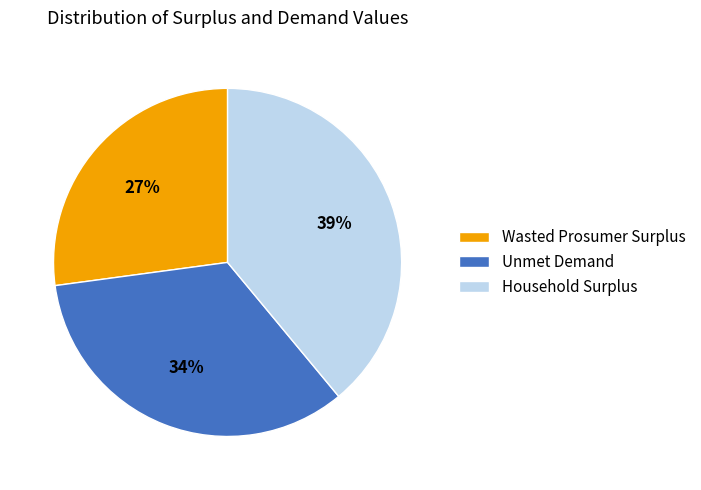

The Unmet Demand slice represents 49% of the pie. True or false?

False